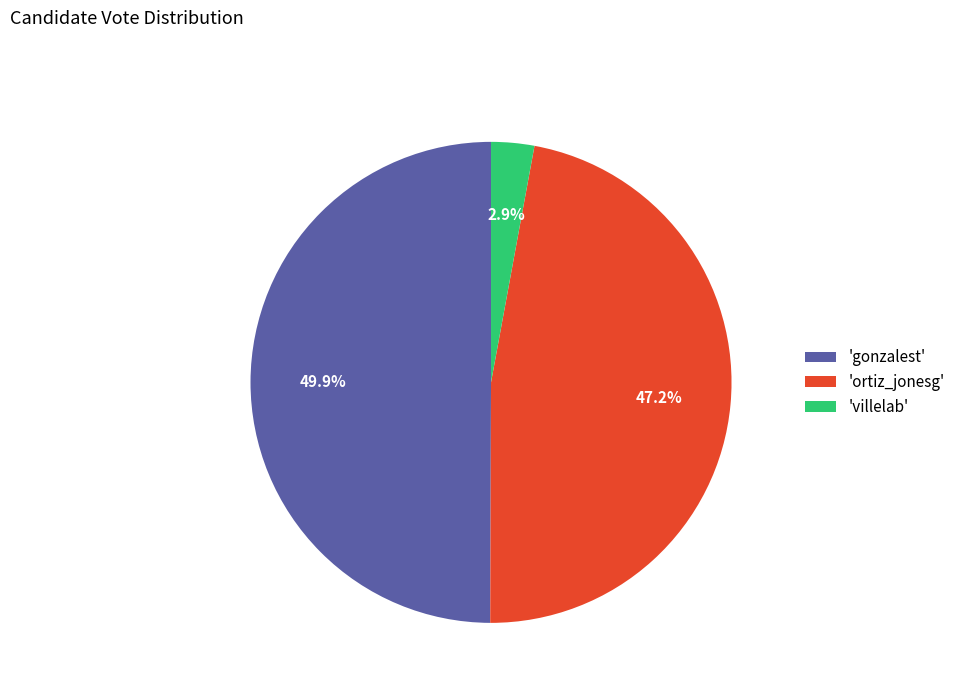

Between 'ortiz_jonesg' and 'villelab', which is larger?

'ortiz_jonesg'